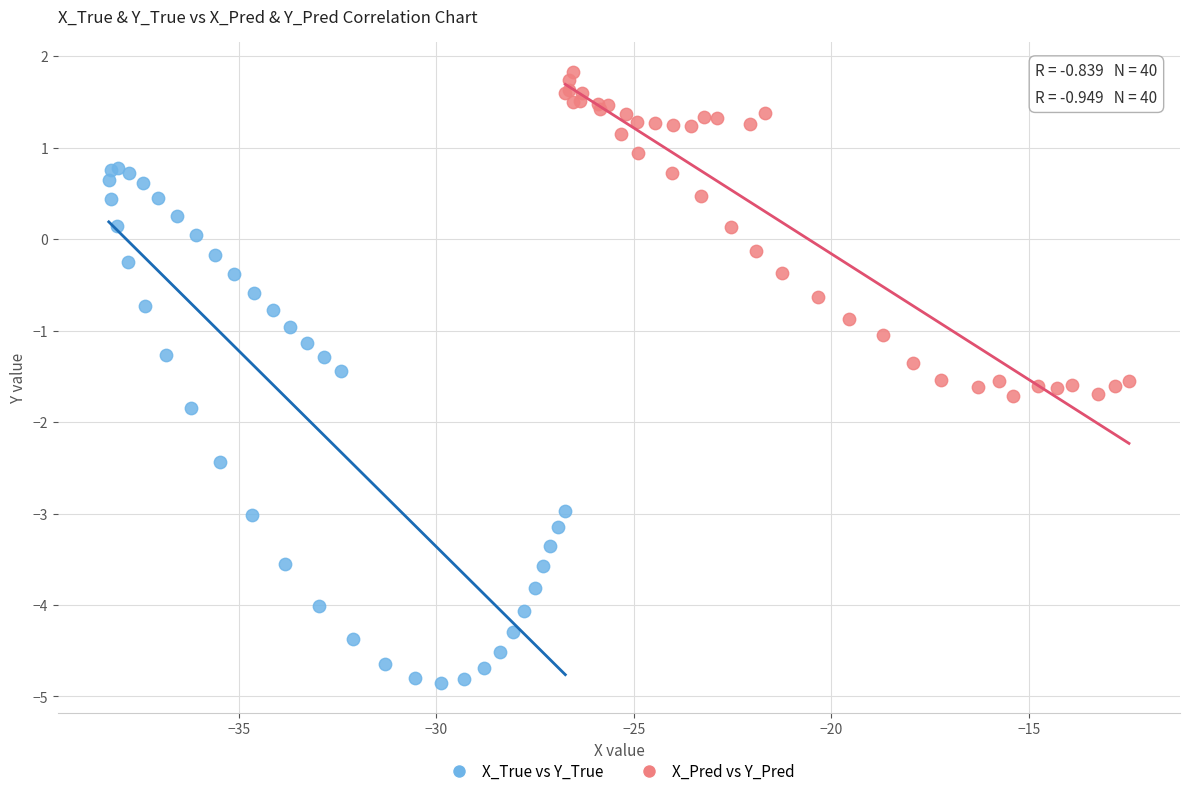

Which series has the widest spread of Y values?

X_True vs Y_True